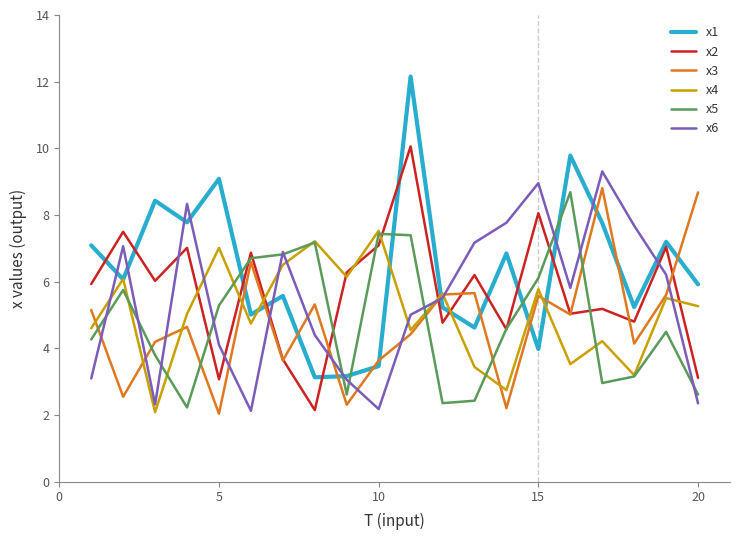

What is the highest value of the x3 series?

8.8